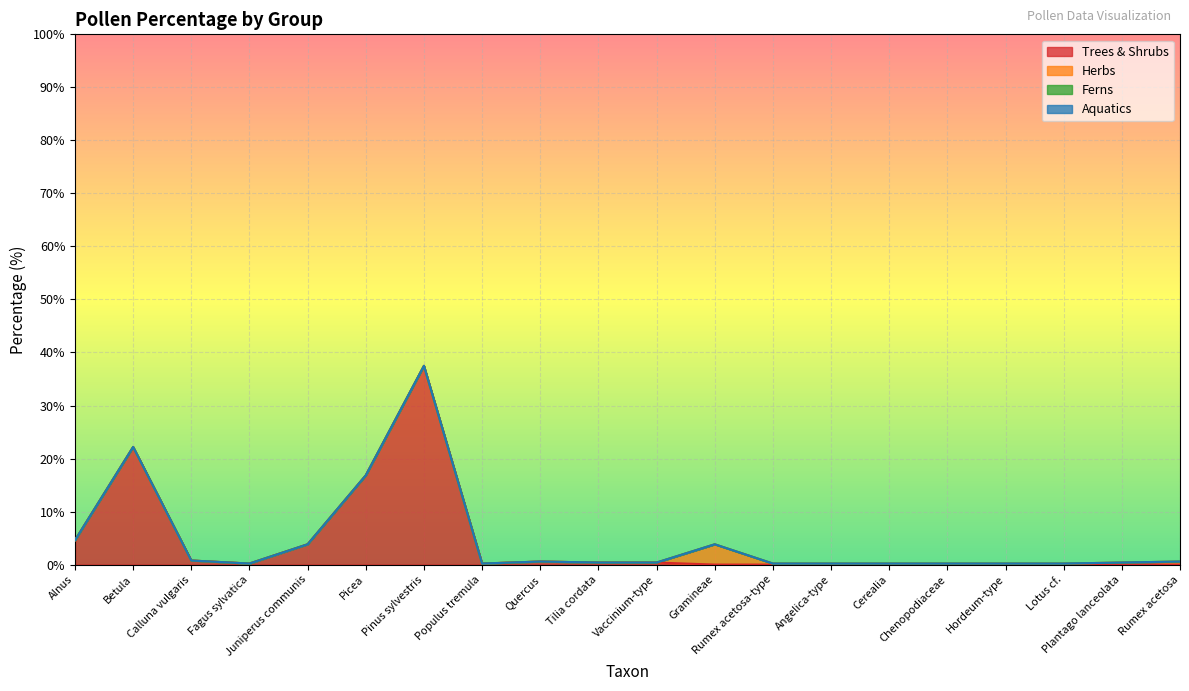

What position from the left is Lotus cf.?

18